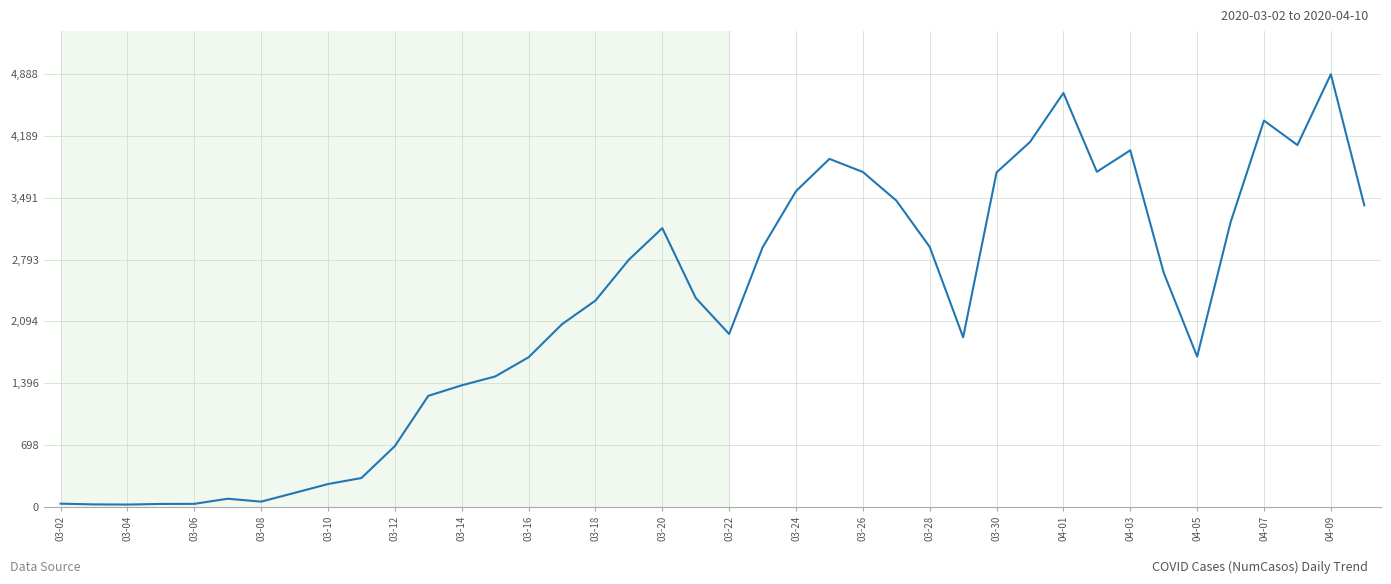

What is the difference between the second highest and second lowest values?

4651